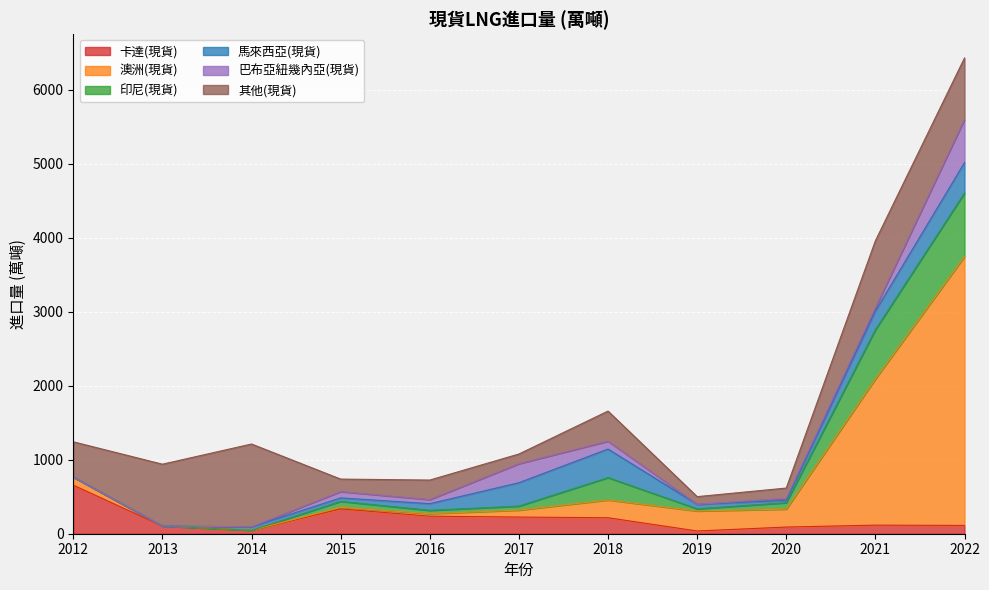

At which category is the sum across all series the highest?

2022